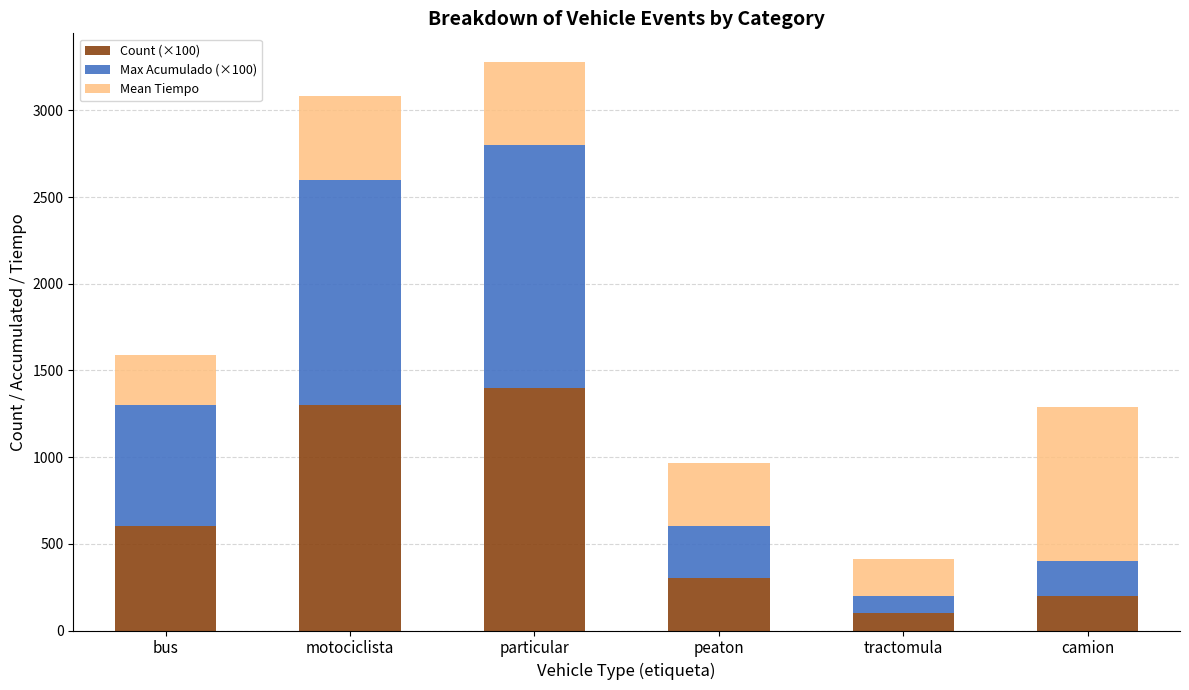

What is the total value across all series at tractomula?

410.0